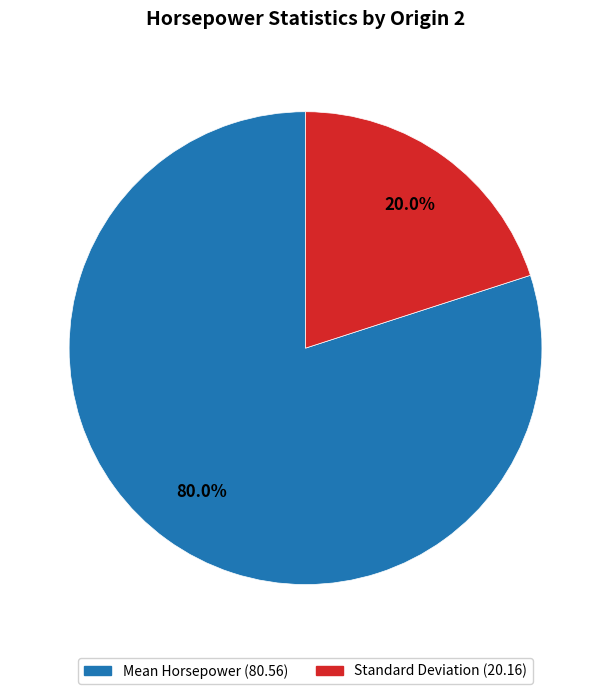

Is Mean Horsepower the majority of the pie?

Yes